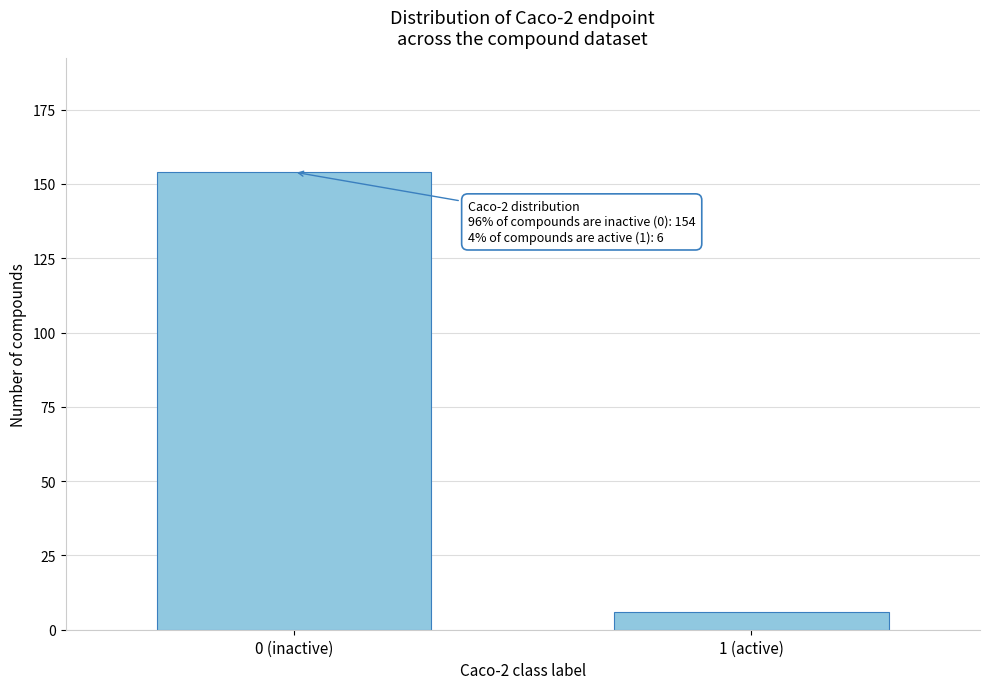

Reading left to right, list all the values displayed in this chart.

154	6